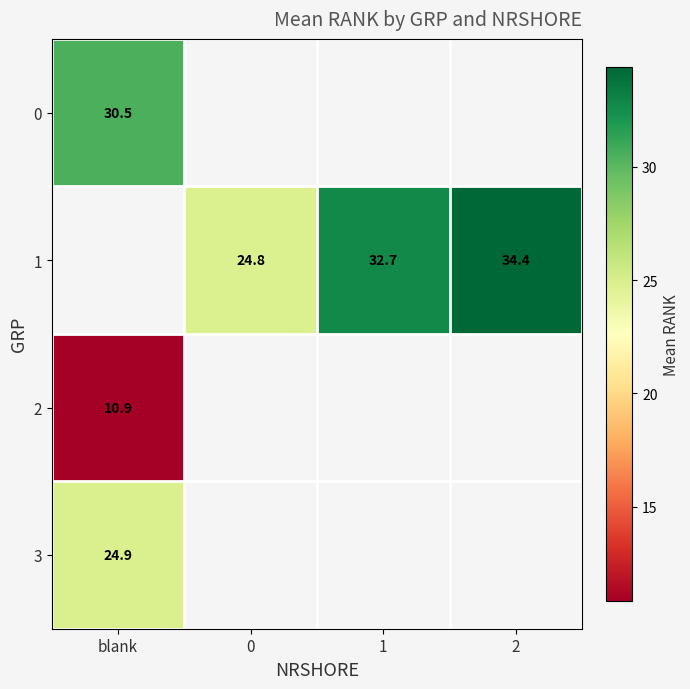

The 0 series shows 30.5 at blank. True or false?

True